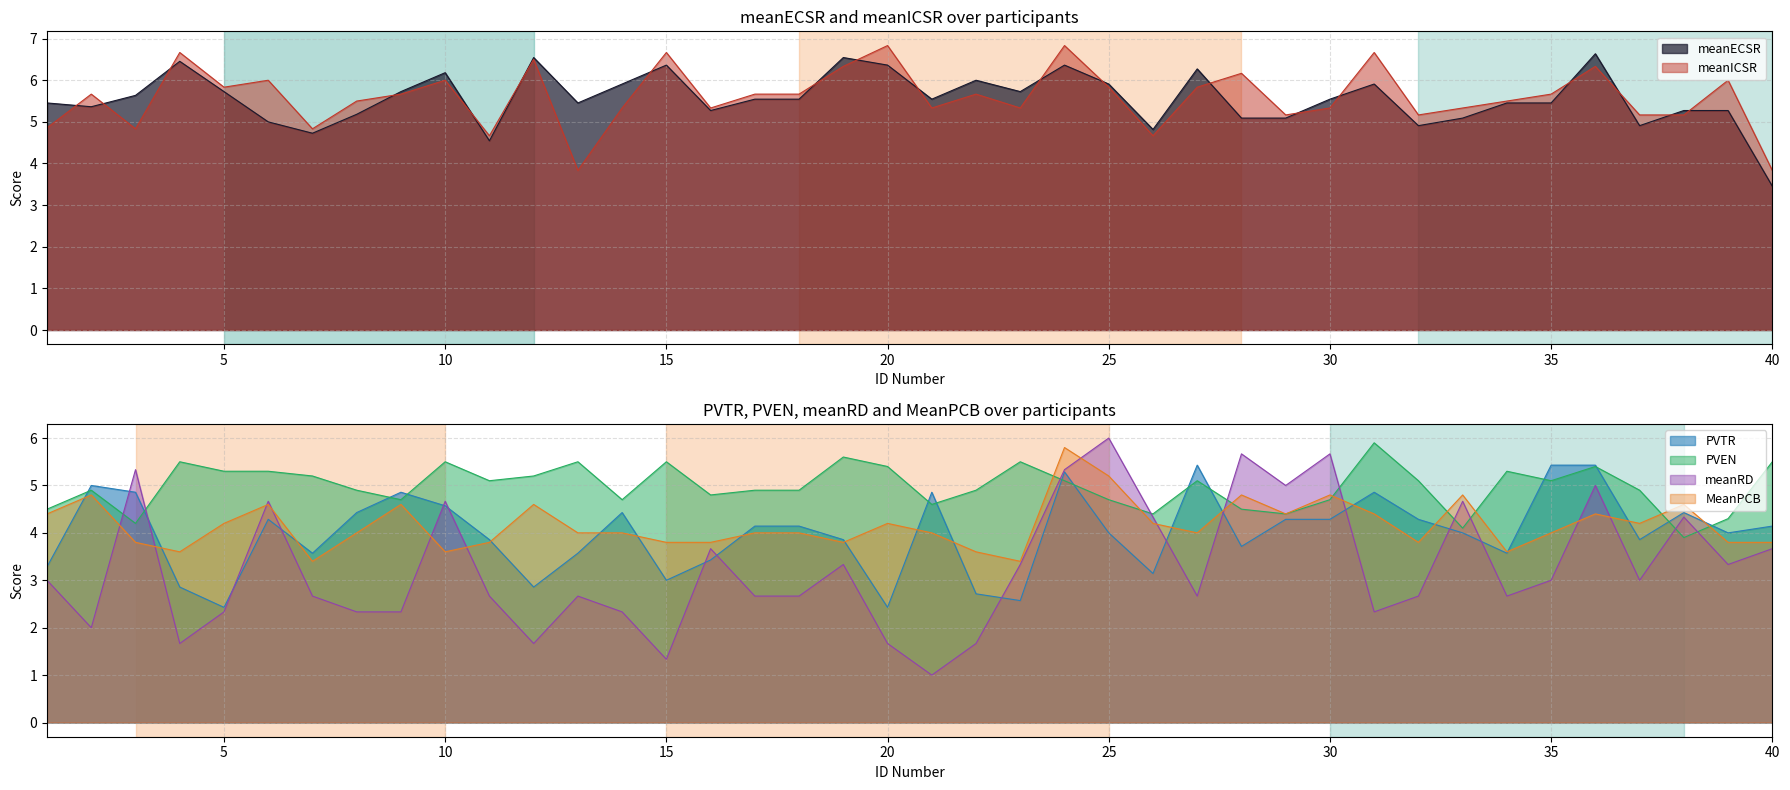

Is it true that MeanPCB equals 1.0 at 37?

False